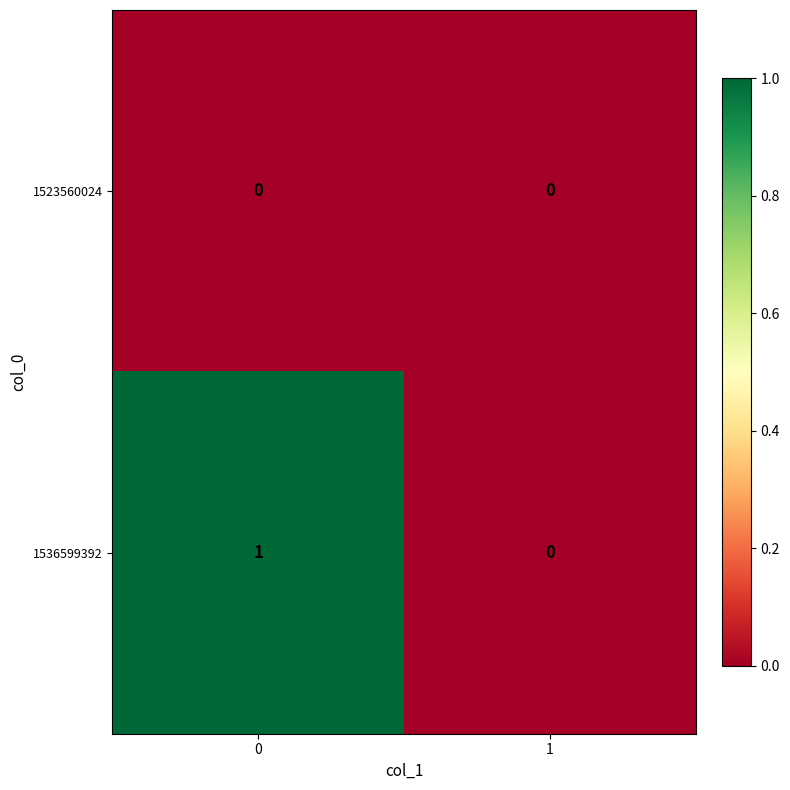

Reading left to right, what are all the values shown in this chart?

1523560024: 0	0
1536599392: 1	0